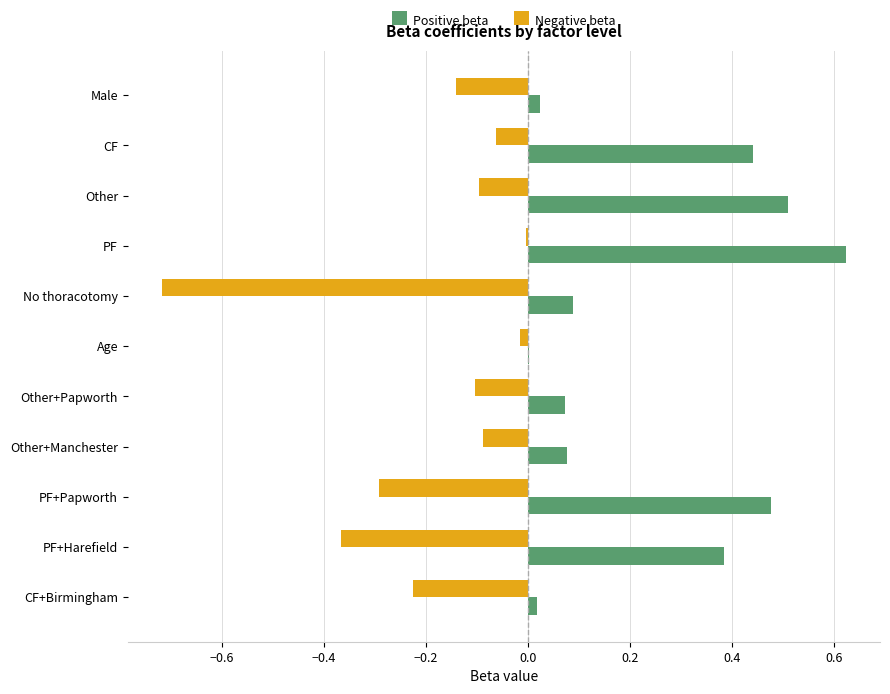

At which category does the chart reach its peak across all series?

PF